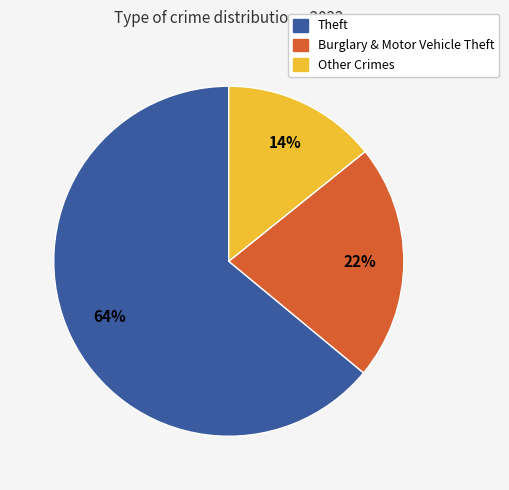

Which slice is the largest?

Theft